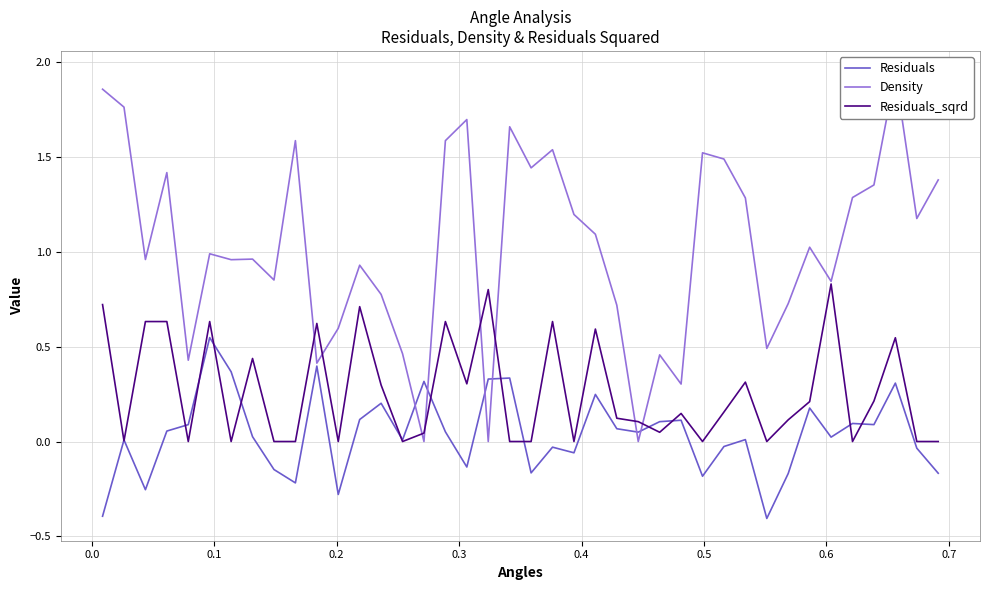

How many lines are shown in the chart?

3